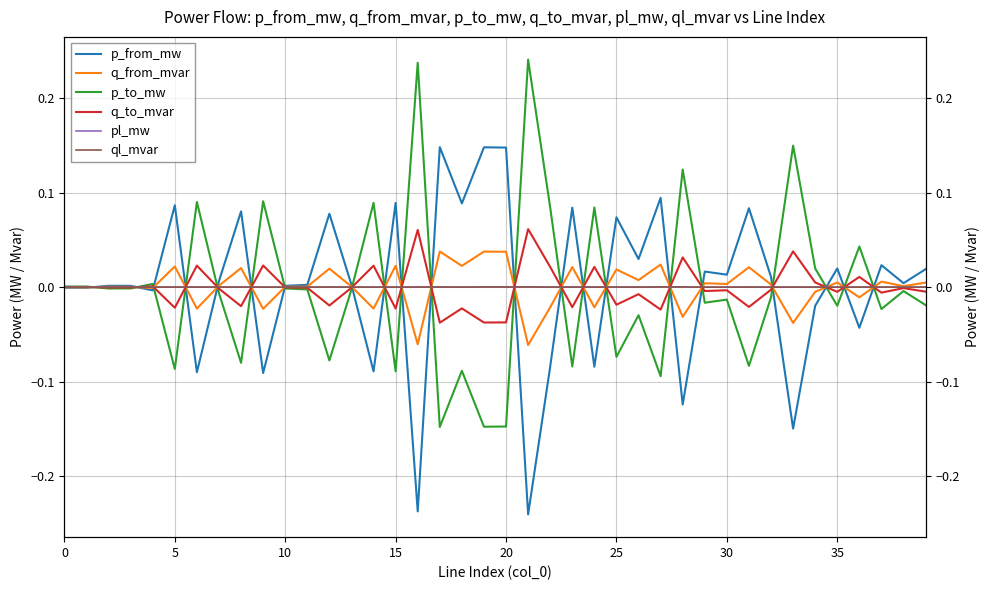

Is this an area chart (filled region under the line)?

No